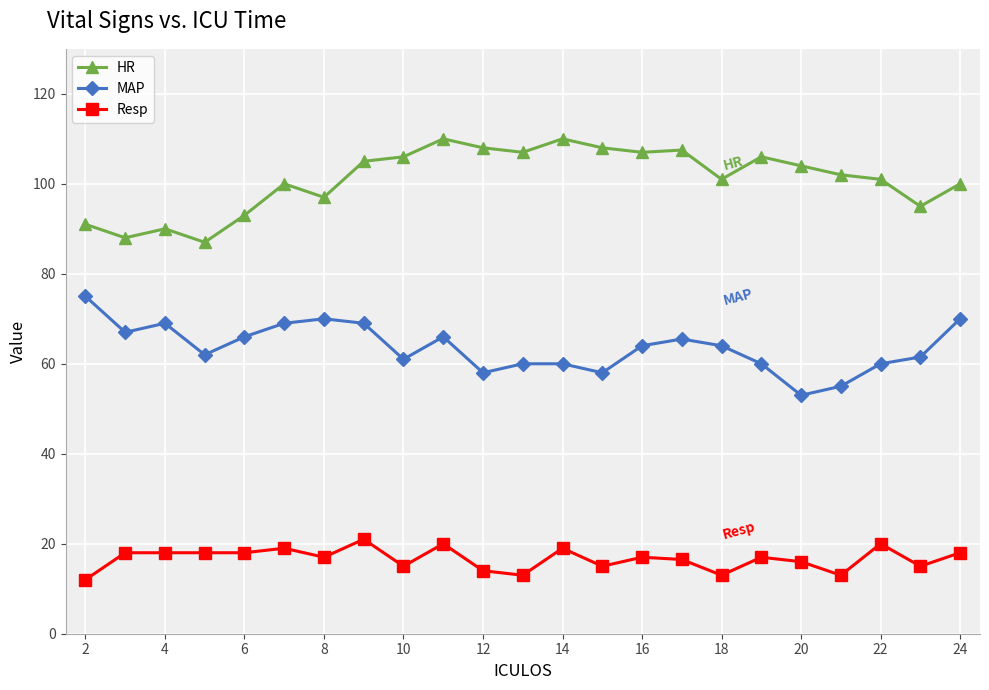

What is the lowest value of the HR series?

87.0